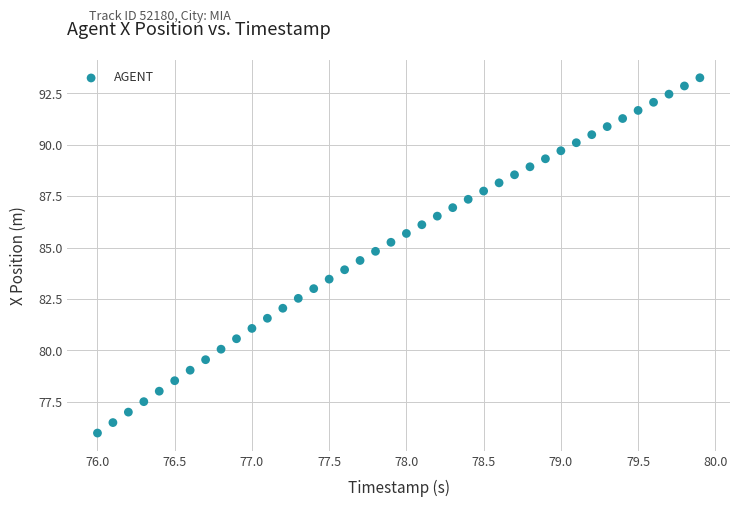

What is the range of Y values (max minus min)?

17.3